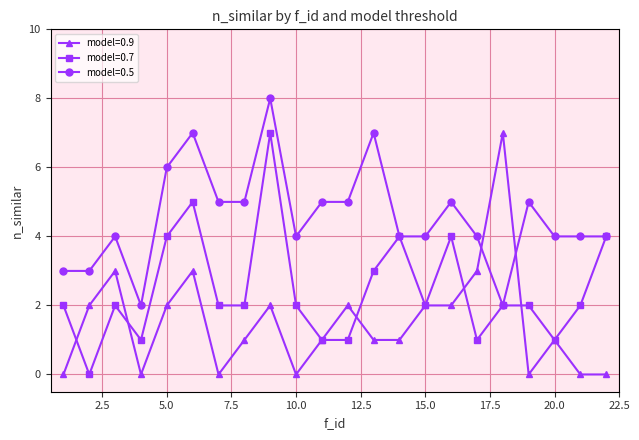

Is this an area chart (filled region under the line)?

No